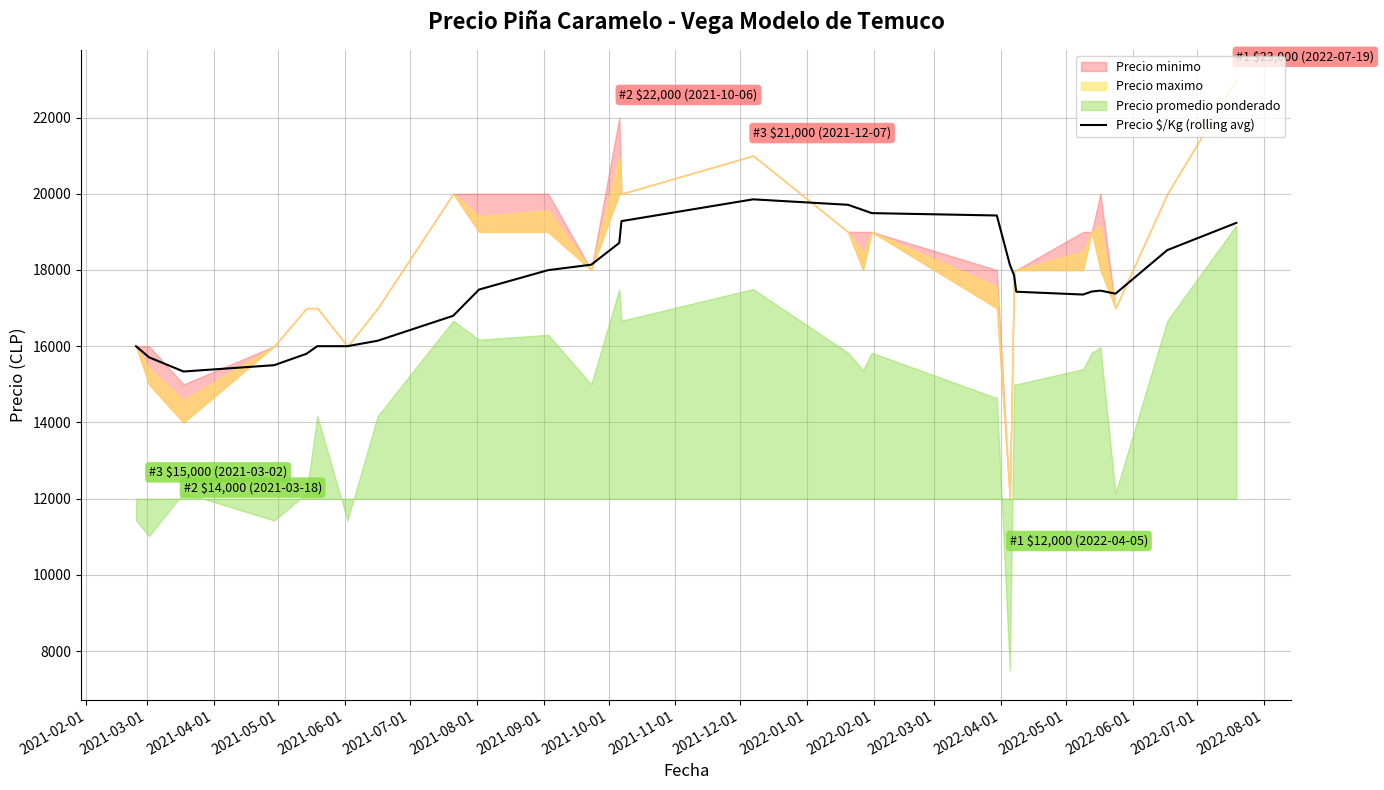

What position from the left is 2021-10-01?

9